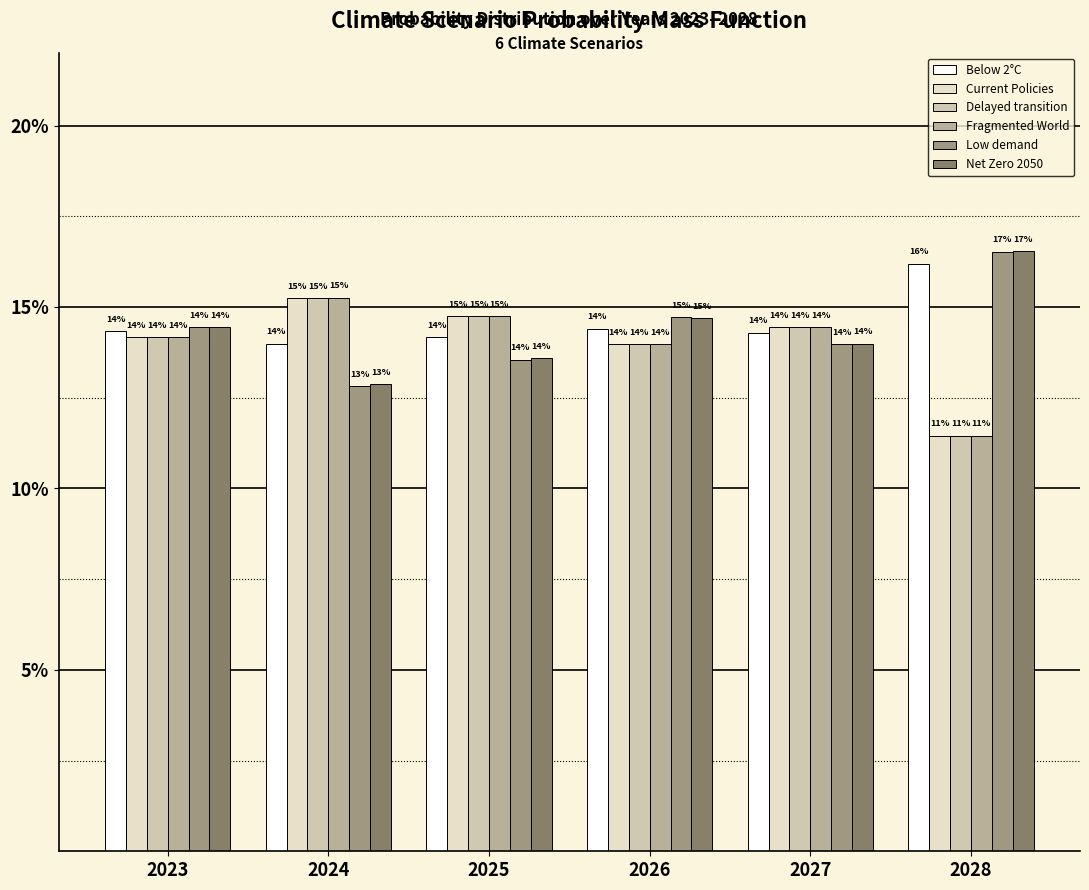

Reading right to left, what are all the values shown in this chart?

Below 2°C: 2028=0.2	2027=0.1	2026=0.1	2025=0.1	2024=0.1	2023=0.1
Current Policies: 2028=0.1	2027=0.1	2026=0.1	2025=0.1	2024=0.2	2023=0.1
Delayed transition: 2028=0.1	2027=0.1	2026=0.1	2025=0.1	2024=0.2	2023=0.1
Fragmented World: 2028=0.1	2027=0.1	2026=0.1	2025=0.1	2024=0.2	2023=0.1
Low demand: 2028=0.2	2027=0.1	2026=0.1	2025=0.1	2024=0.1	2023=0.1
Net Zero 2050: 2028=0.2	2027=0.1	2026=0.1	2025=0.1	2024=0.1	2023=0.1